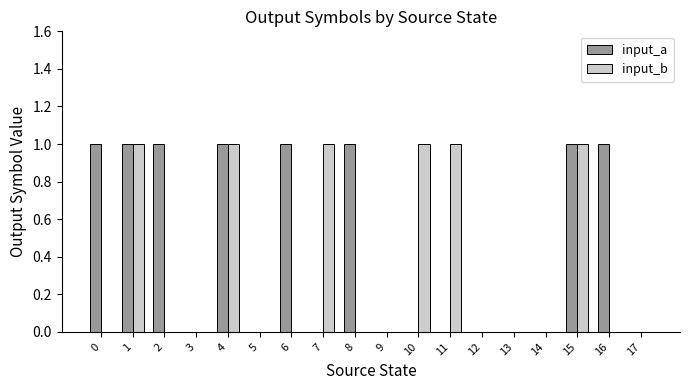

How many distinct data groups are displayed?

2